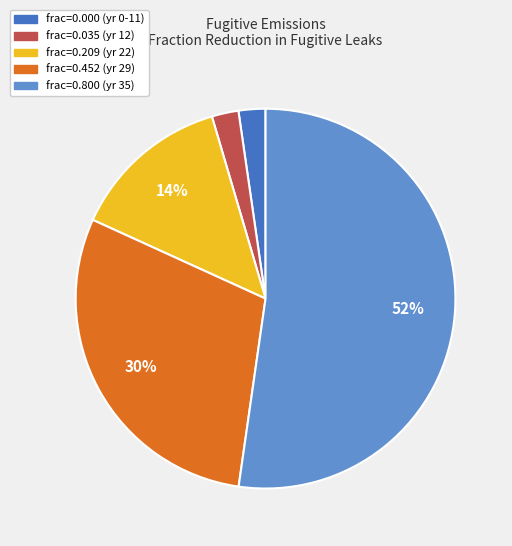

To the nearest percent, what portion does frac=0.000 (yr 0-11) represent?

2%